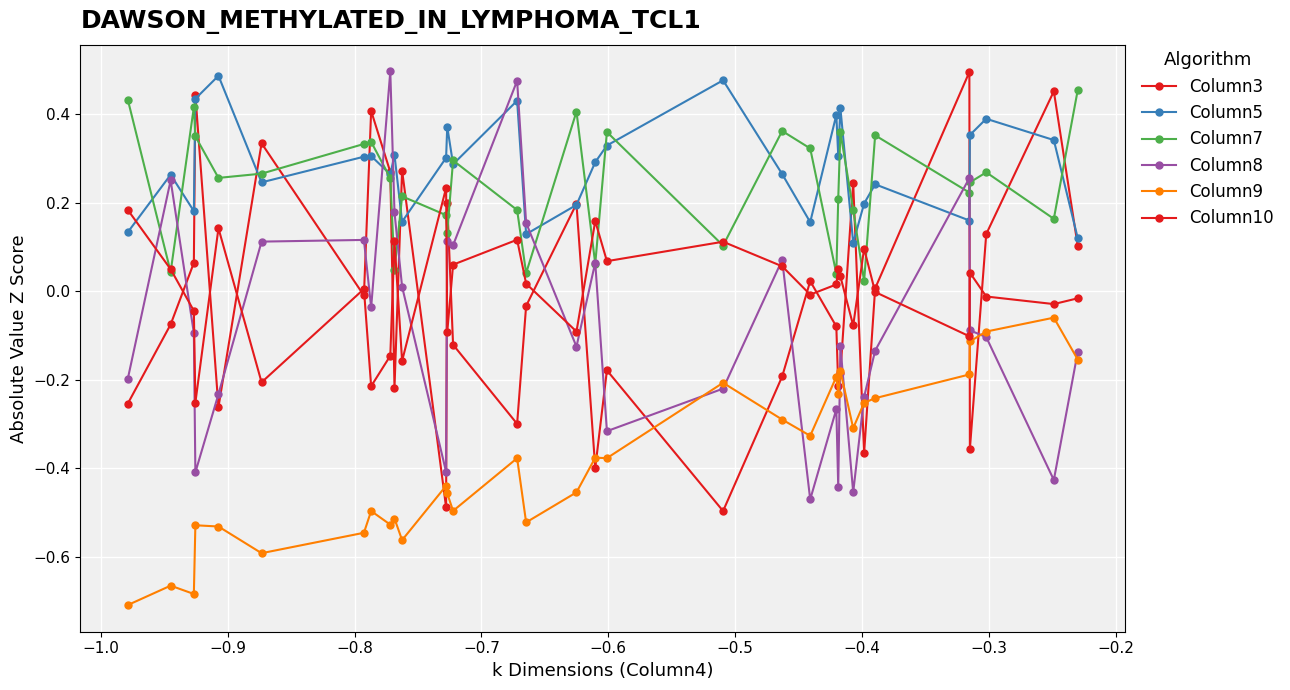

In Column5, how many points are lower than both neighbors (excluding endpoints)?

10